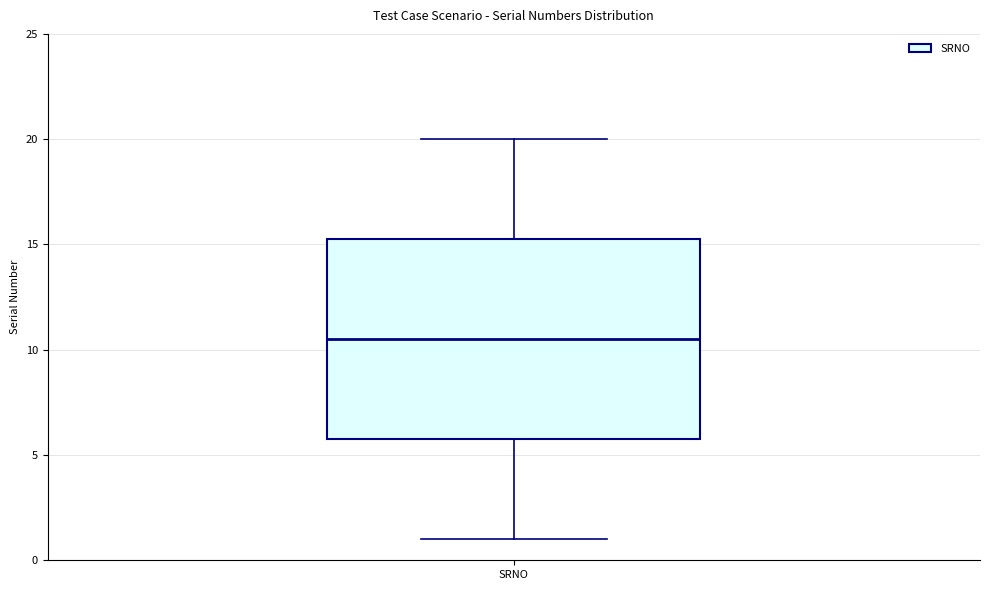

Read this box plot against the y-axis: the position of the median line, the range covered by the box, and the ends of both whiskers. The values are not printed on the chart, so give them approximately, as read against the axis.

median 10.5, box 6.0 to 15.5, whiskers 1.0 to 20.0